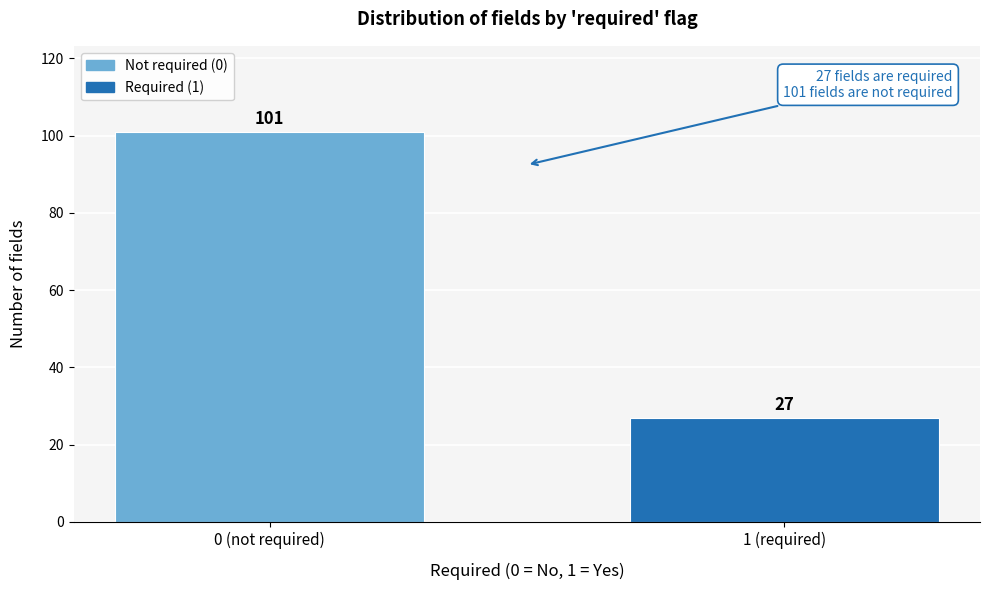

Reading left to right, transcribe all the data shown in this chart.

0 (not required)=101	1 (required)=27